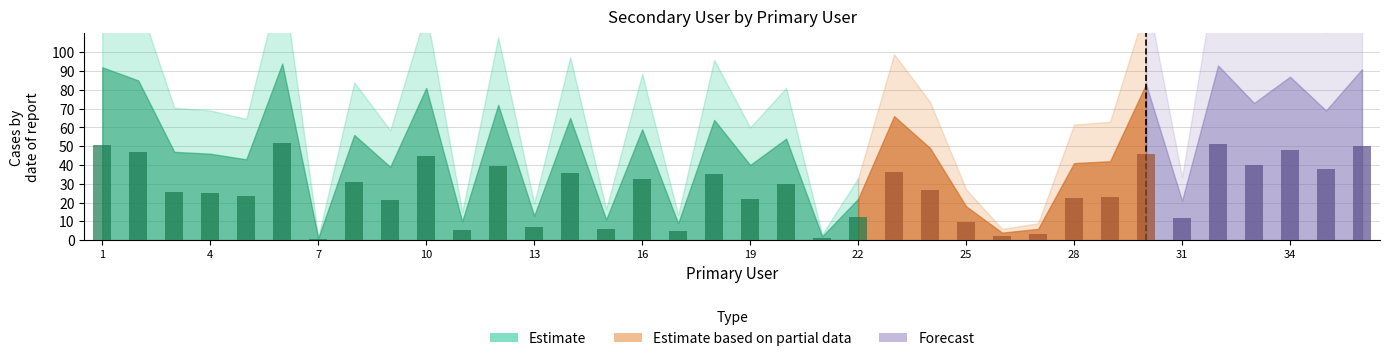

What is the average value?

26.7